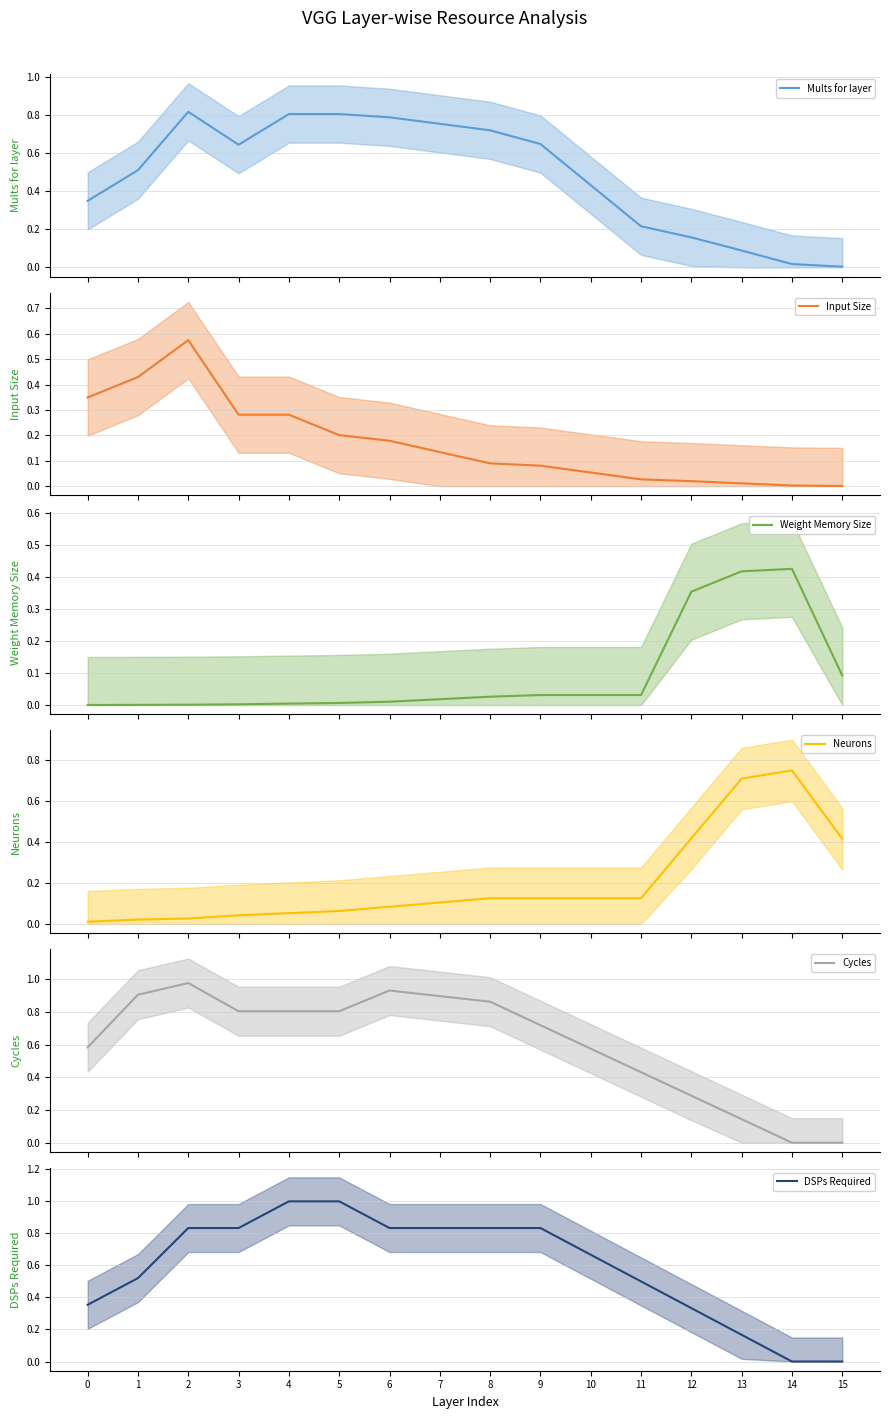

At which label is Cycles closest to 0?

14